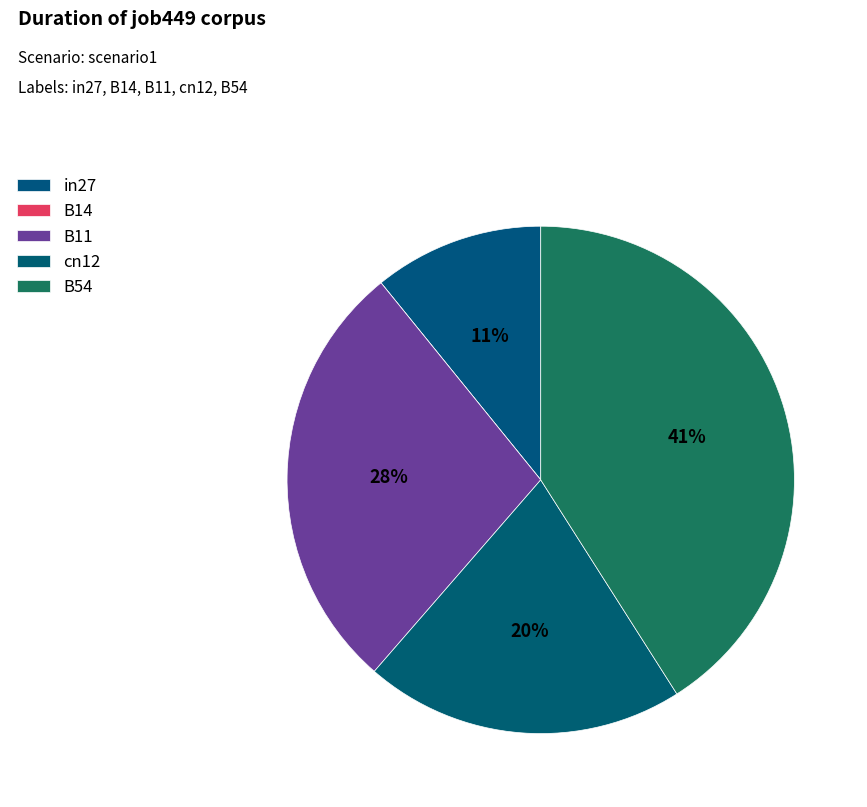

What is the smallest slice in the pie chart?

B14